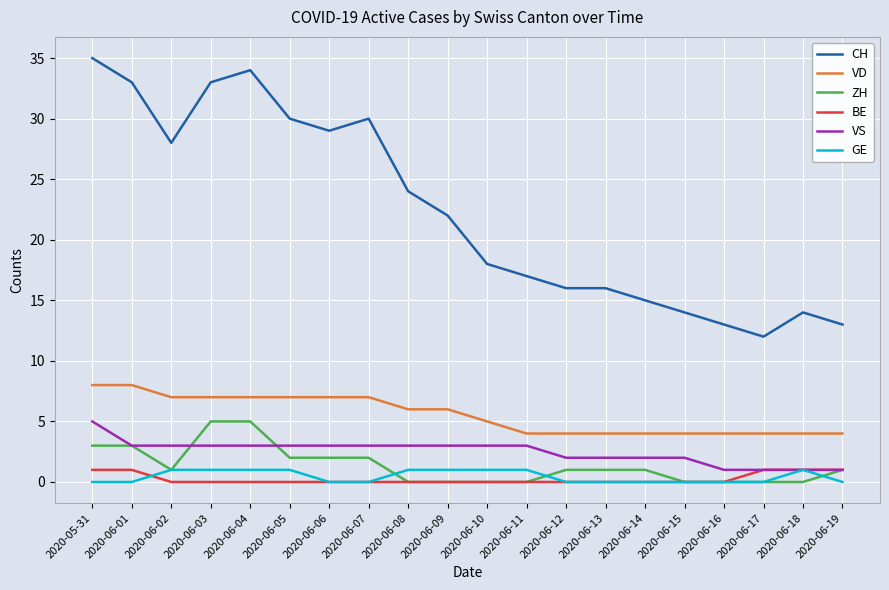

Which series changed the most between 2020-06-06 and 2020-06-10?

CH